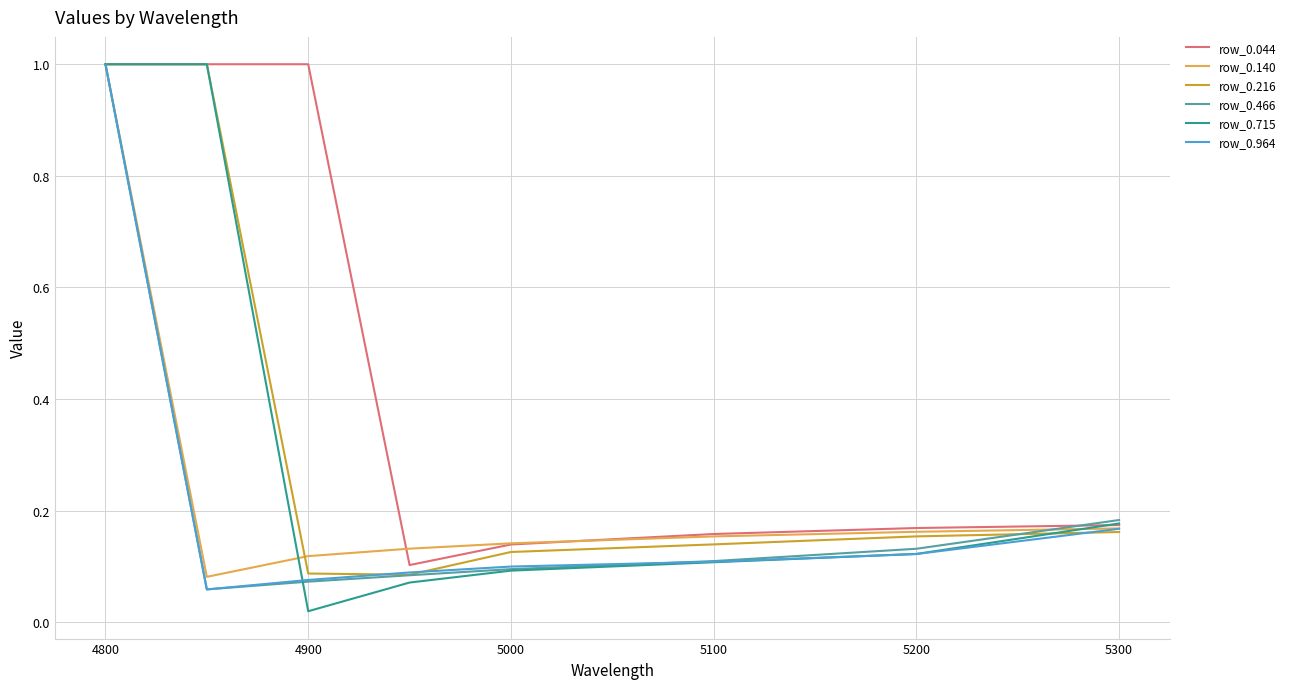

Which series has the largest total across all categories?

row_0.044